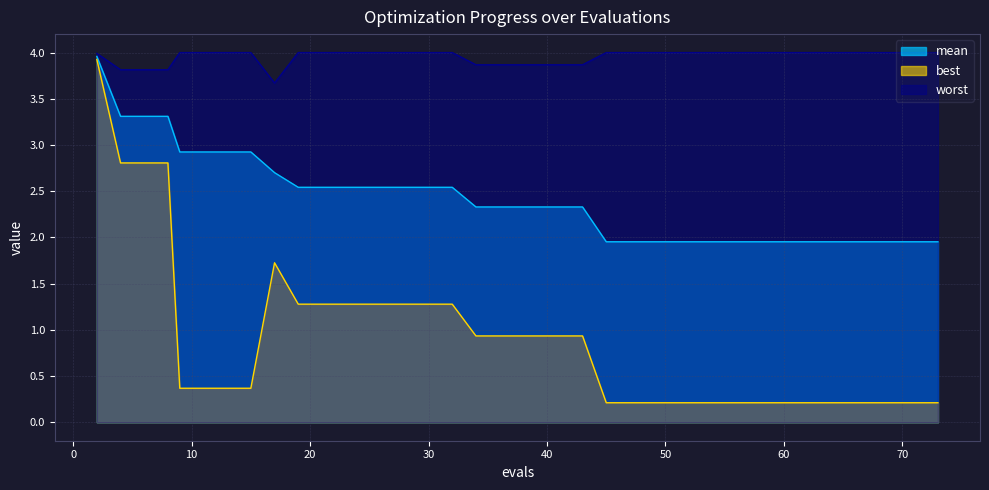

Which series has the widest spread of values?

best